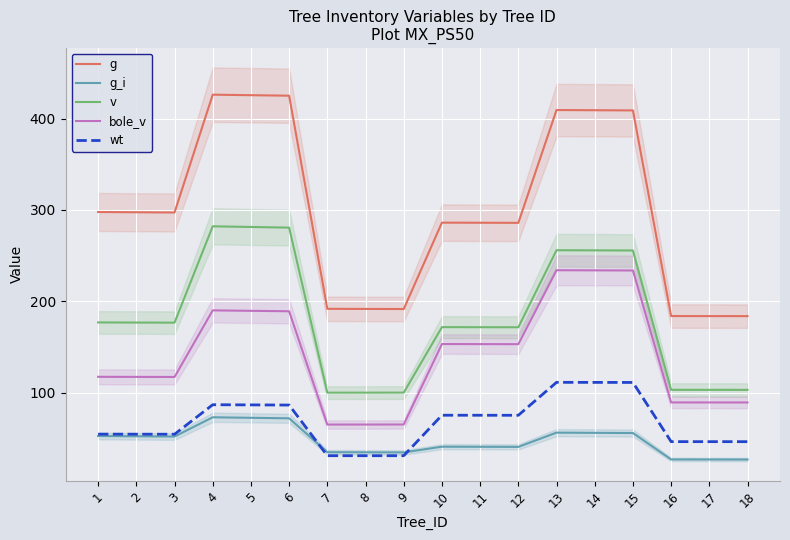

Which series has the largest range (max minus min)?

g